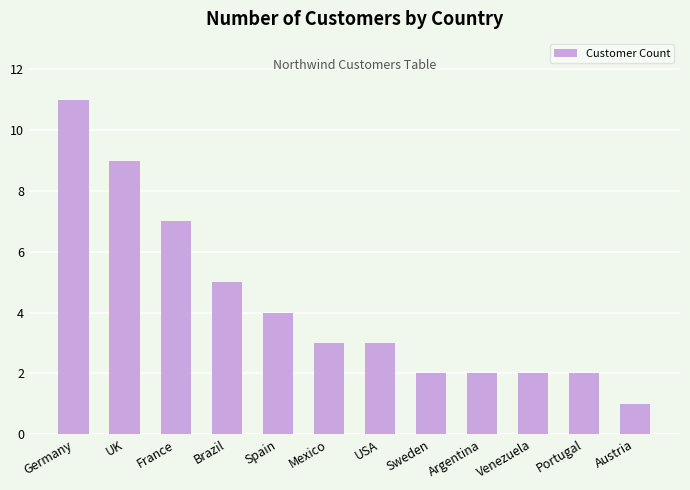

Reading right to left, what are all the values shown in this chart?

Austria=1	Portugal=2	Venezuela=2	Argentina=2	Sweden=2	USA=3	Mexico=3	Spain=4	Brazil=5	France=7	UK=9	Germany=11